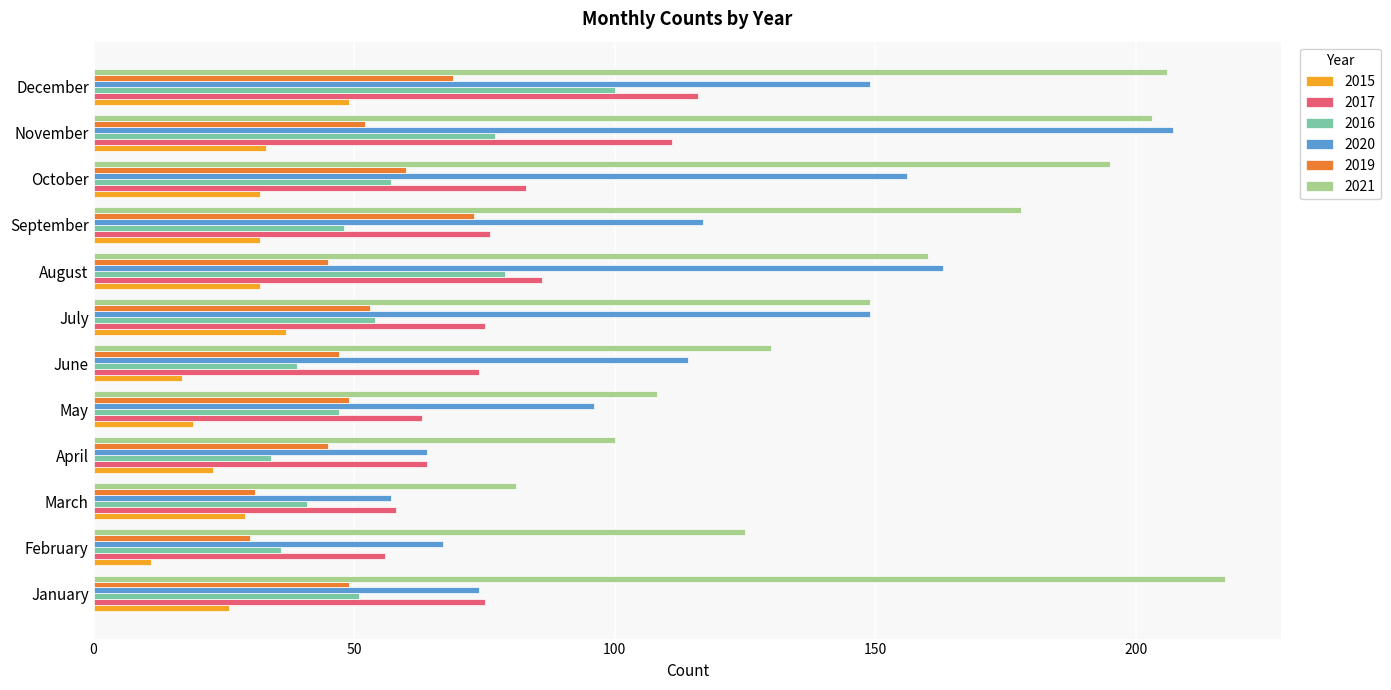

Read the 2015 value at October.

32